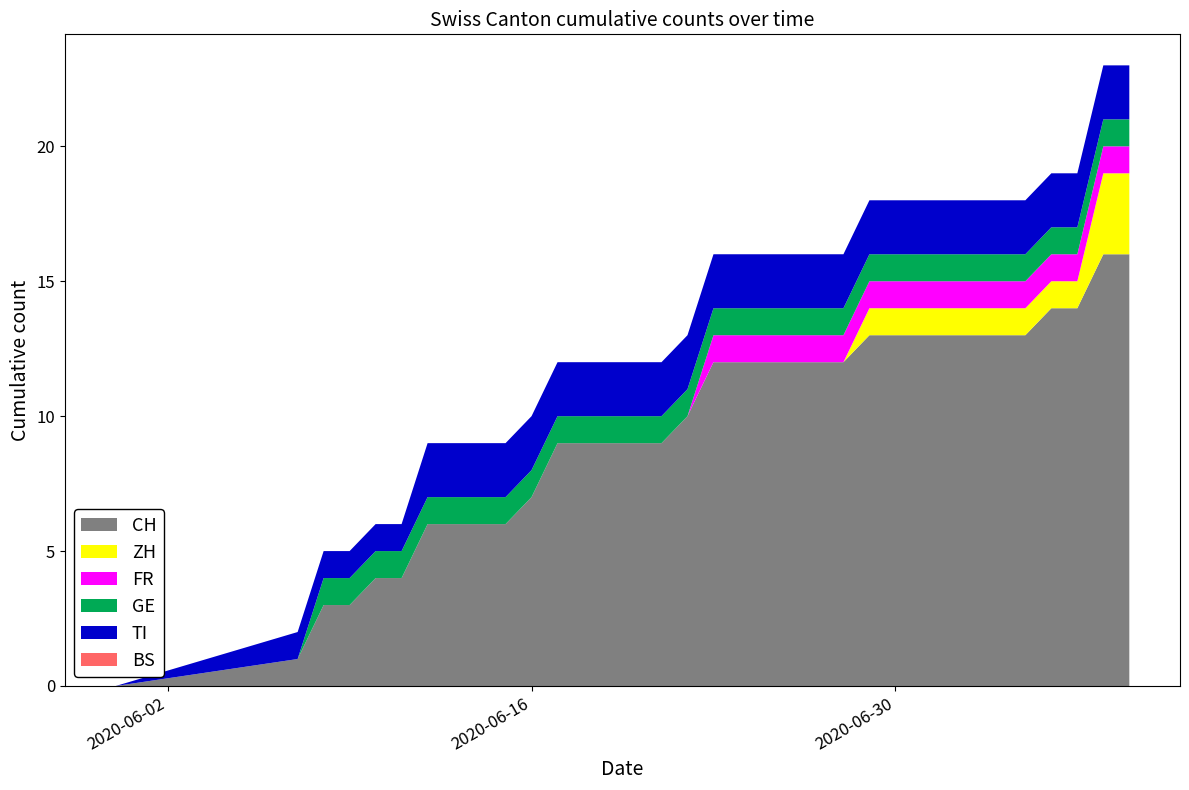

Reading right to left, transcribe all the data shown in this chart.

CH: 2020-07-09=16	2020-07-08=16	2020-07-07=14	2020-07-06=14	2020-07-05=13	2020-07-04=13	2020-07-03=13	2020-07-02=13	2020-07-01=13	2020-06-30=13	2020-06-29=13	2020-06-28=12	2020-06-27=12	2020-06-26=12	2020-06-25=12	2020-06-24=12	2020-06-23=12	2020-06-22=10	2020-06-21=9	2020-06-20=9	2020-06-19=9	2020-06-18=9	2020-06-17=9	2020-06-16=7	2020-06-15=6	2020-06-14=6	2020-06-13=6	2020-06-12=6	2020-06-11=4	2020-06-10=4	2020-06-09=3	2020-06-08=3	2020-06-07=1	2020-05-31=0
ZH: 2020-07-09=3	2020-07-08=3	2020-07-07=1	2020-07-06=1	2020-07-05=1	2020-07-04=1	2020-07-03=1	2020-07-02=1	2020-07-01=1	2020-06-30=1	2020-06-29=1	2020-06-28=0	2020-06-27=0	2020-06-26=0	2020-06-25=0	2020-06-24=0	2020-06-23=0	2020-06-22=0	2020-06-21=0	2020-06-20=0	2020-06-19=0	2020-06-18=0	2020-06-17=0	2020-06-16=0	2020-06-15=0	2020-06-14=0	2020-06-13=0	2020-06-12=0	2020-06-11=0	2020-06-10=0	2020-06-09=0	2020-06-08=0	2020-06-07=0	2020-05-31=0
FR: 2020-07-09=1	2020-07-08=1	2020-07-07=1	2020-07-06=1	2020-07-05=1	2020-07-04=1	2020-07-03=1	2020-07-02=1	2020-07-01=1	2020-06-30=1	2020-06-29=1	2020-06-28=1	2020-06-27=1	2020-06-26=1	2020-06-25=1	2020-06-24=1	2020-06-23=1	2020-06-22=0	2020-06-21=0	2020-06-20=0	2020-06-19=0	2020-06-18=0	2020-06-17=0	2020-06-16=0	2020-06-15=0	2020-06-14=0	2020-06-13=0	2020-06-12=0	2020-06-11=0	2020-06-10=0	2020-06-09=0	2020-06-08=0	2020-06-07=0	2020-05-31=0
GE: 2020-07-09=1	2020-07-08=1	2020-07-07=1	2020-07-06=1	2020-07-05=1	2020-07-04=1	2020-07-03=1	2020-07-02=1	2020-07-01=1	2020-06-30=1	2020-06-29=1	2020-06-28=1	2020-06-27=1	2020-06-26=1	2020-06-25=1	2020-06-24=1	2020-06-23=1	2020-06-22=1	2020-06-21=1	2020-06-20=1	2020-06-19=1	2020-06-18=1	2020-06-17=1	2020-06-16=1	2020-06-15=1	2020-06-14=1	2020-06-13=1	2020-06-12=1	2020-06-11=1	2020-06-10=1	2020-06-09=1	2020-06-08=1	2020-06-07=0	2020-05-31=0
TI: 2020-07-09=2	2020-07-08=2	2020-07-07=2	2020-07-06=2	2020-07-05=2	2020-07-04=2	2020-07-03=2	2020-07-02=2	2020-07-01=2	2020-06-30=2	2020-06-29=2	2020-06-28=2	2020-06-27=2	2020-06-26=2	2020-06-25=2	2020-06-24=2	2020-06-23=2	2020-06-22=2	2020-06-21=2	2020-06-20=2	2020-06-19=2	2020-06-18=2	2020-06-17=2	2020-06-16=2	2020-06-15=2	2020-06-14=2	2020-06-13=2	2020-06-12=2	2020-06-11=1	2020-06-10=1	2020-06-09=1	2020-06-08=1	2020-06-07=1	2020-05-31=0
BS: 2020-07-09=0	2020-07-08=0	2020-07-07=0	2020-07-06=0	2020-07-05=0	2020-07-04=0	2020-07-03=0	2020-07-02=0	2020-07-01=0	2020-06-30=0	2020-06-29=0	2020-06-28=0	2020-06-27=0	2020-06-26=0	2020-06-25=0	2020-06-24=0	2020-06-23=0	2020-06-22=0	2020-06-21=0	2020-06-20=0	2020-06-19=0	2020-06-18=0	2020-06-17=0	2020-06-16=0	2020-06-15=0	2020-06-14=0	2020-06-13=0	2020-06-12=0	2020-06-11=0	2020-06-10=0	2020-06-09=0	2020-06-08=0	2020-06-07=0	2020-05-31=0